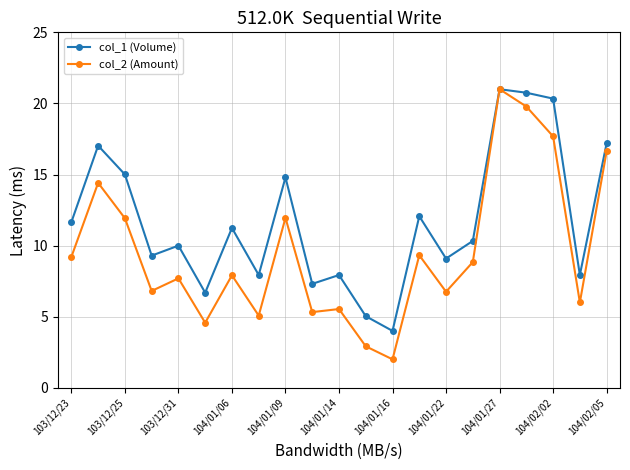

Does the chart have visible grid lines?

Yes